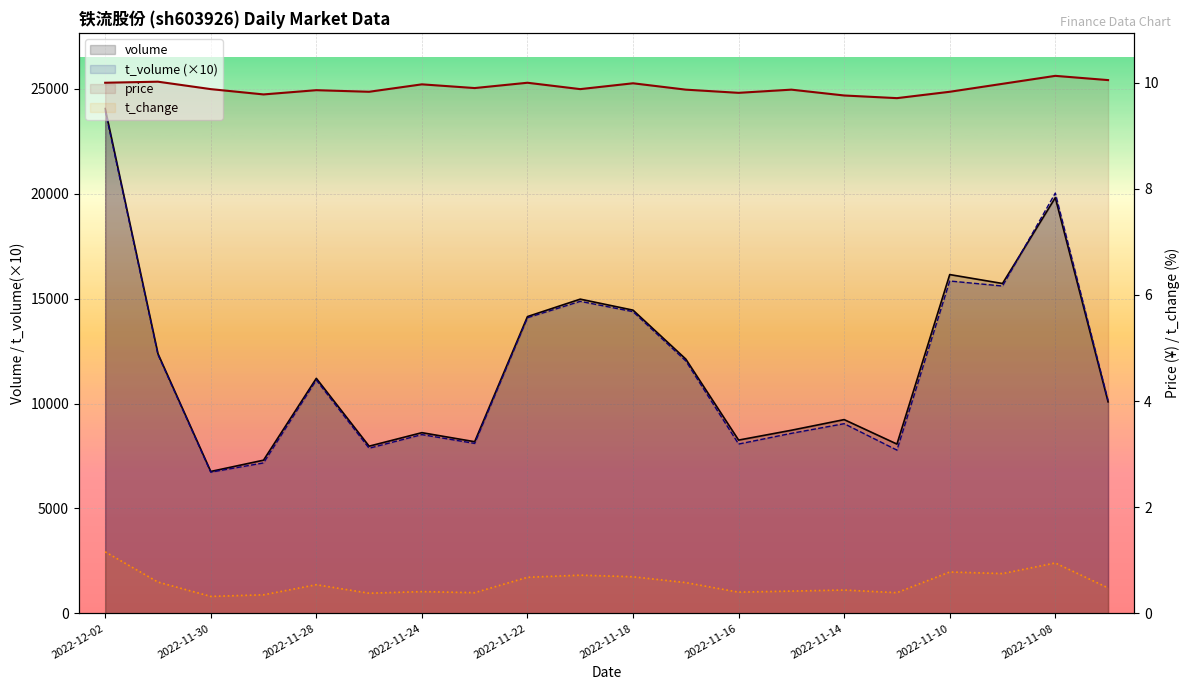

True or false: t_change and volume cross at least once.

False